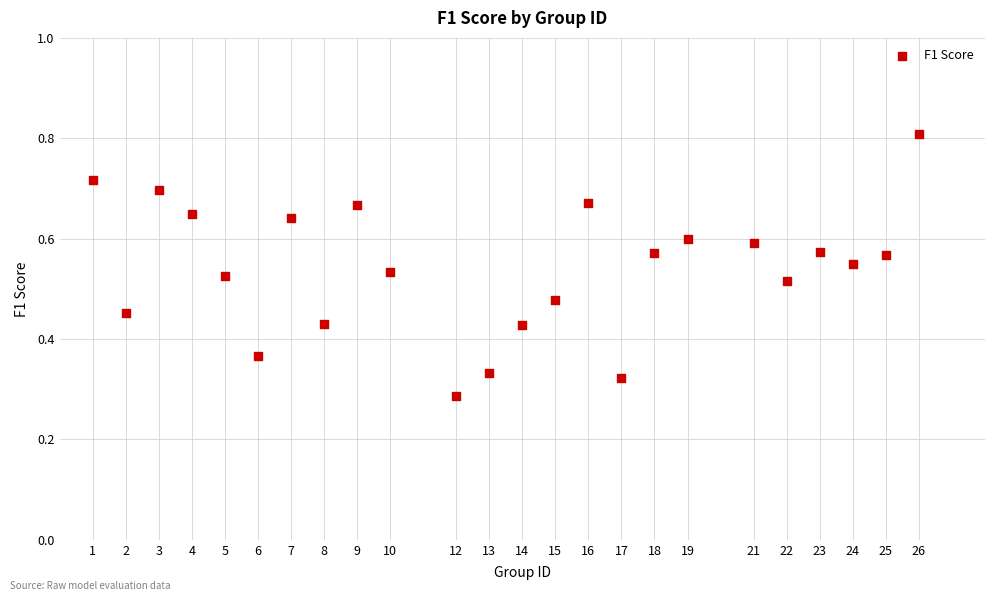

What is the range of X values (max minus min)?

25.0